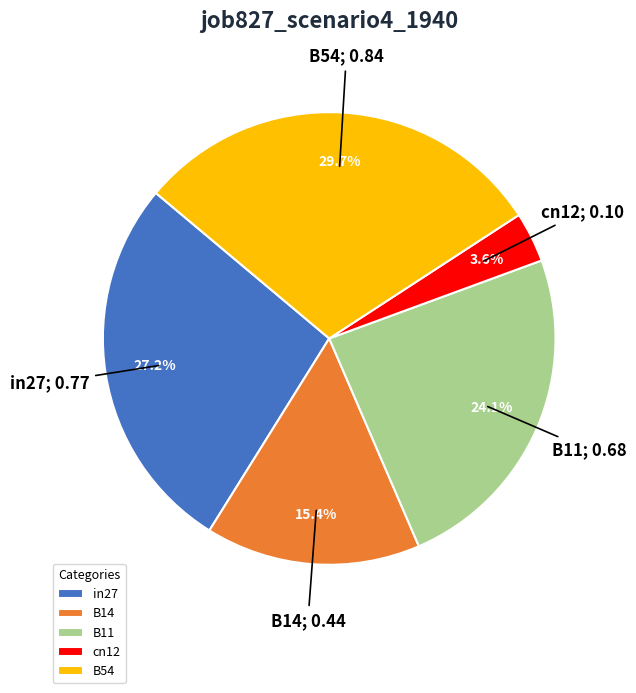

To the nearest percent, what is the difference between the in27 and B54 slice percentages?

2%